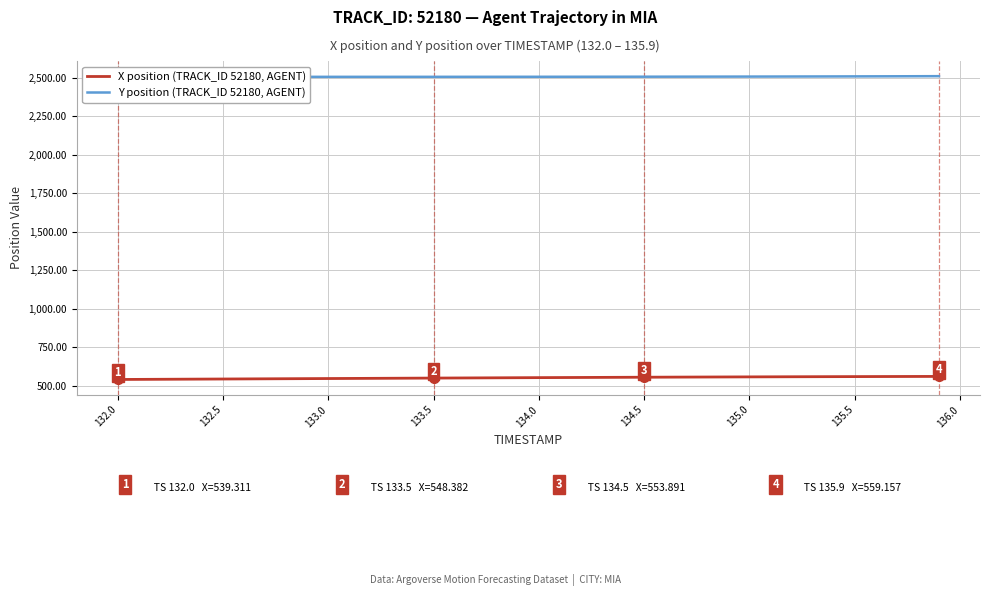

At how many categories does at least one series exceed 987?

40